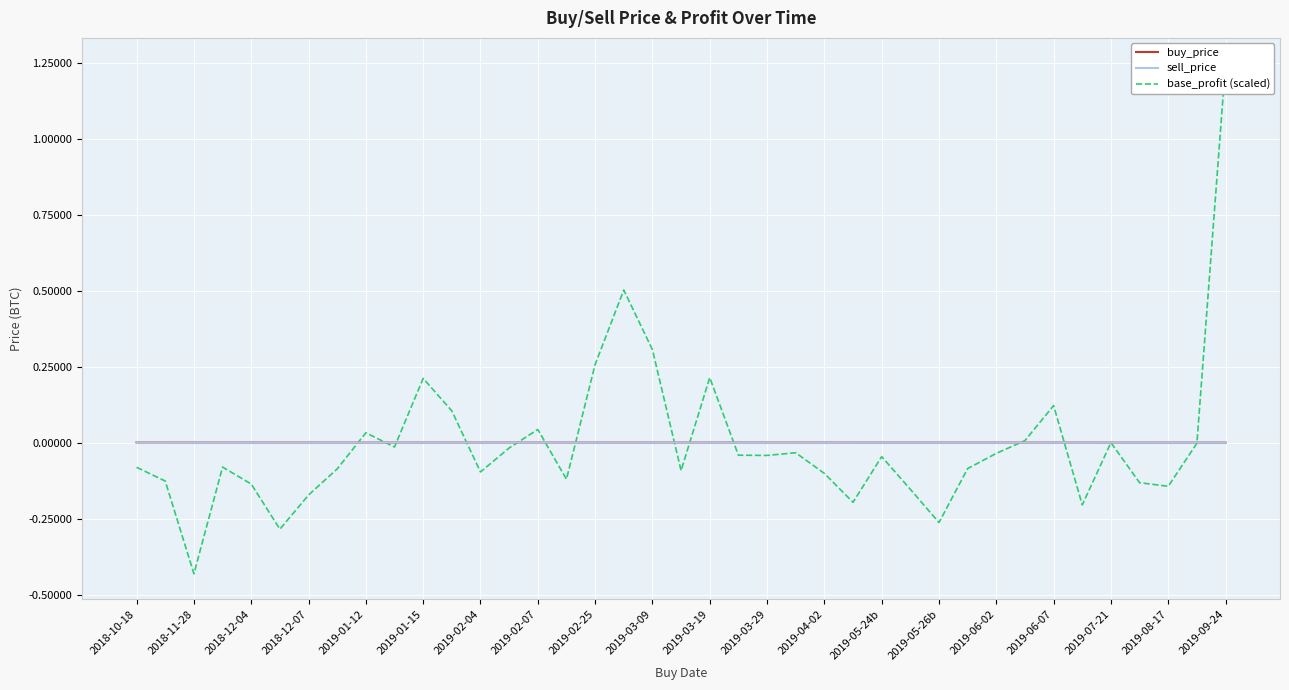

The sell_price series shows 0.0 at 2019-03-19. True or false?

True